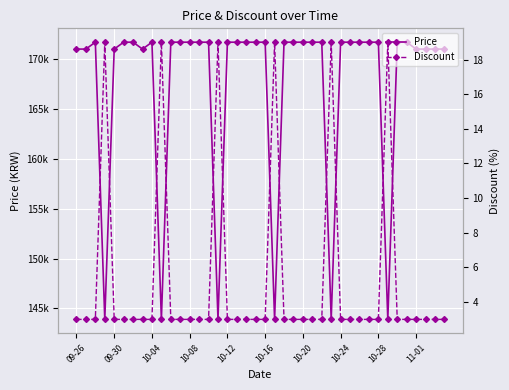

What is the difference between the maximum and minimum values in the Discount series?

16